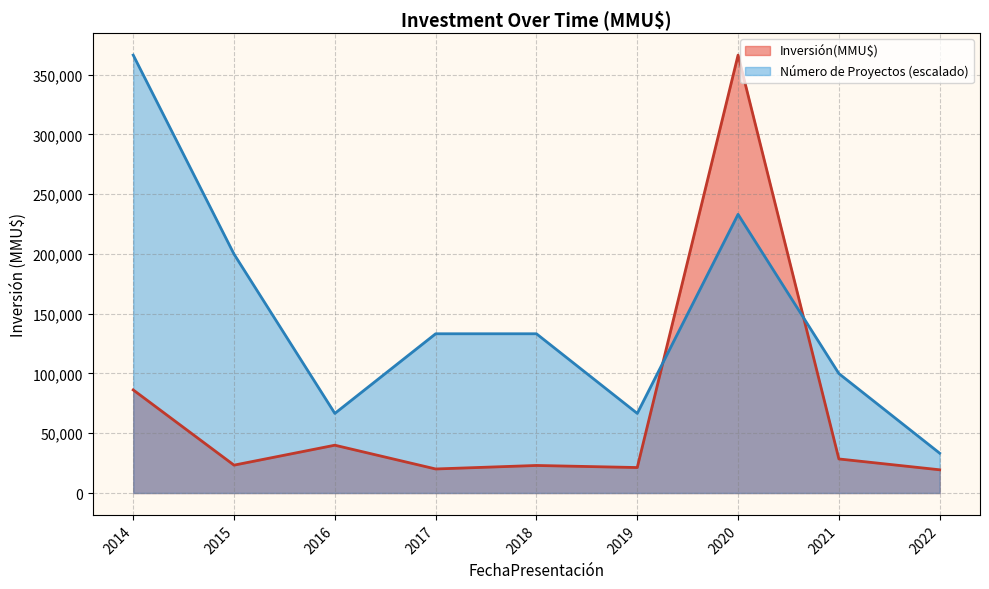

The value of Inversión(MMU$) at 2016 is 62240.8. True or false?

False